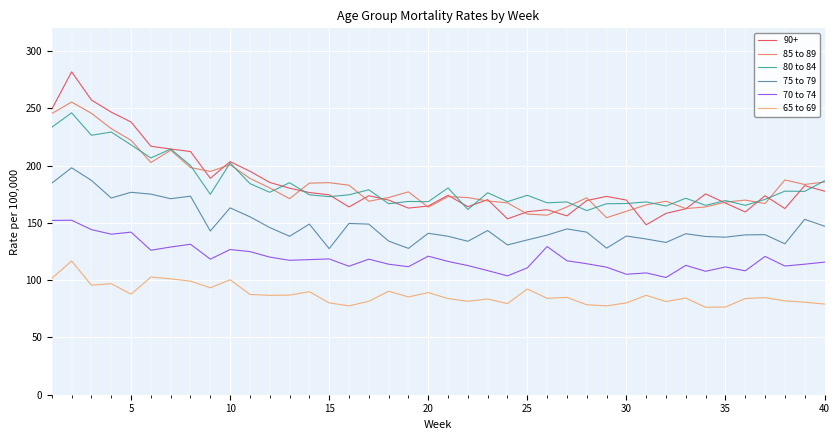

How many distinct data groups are displayed?

6